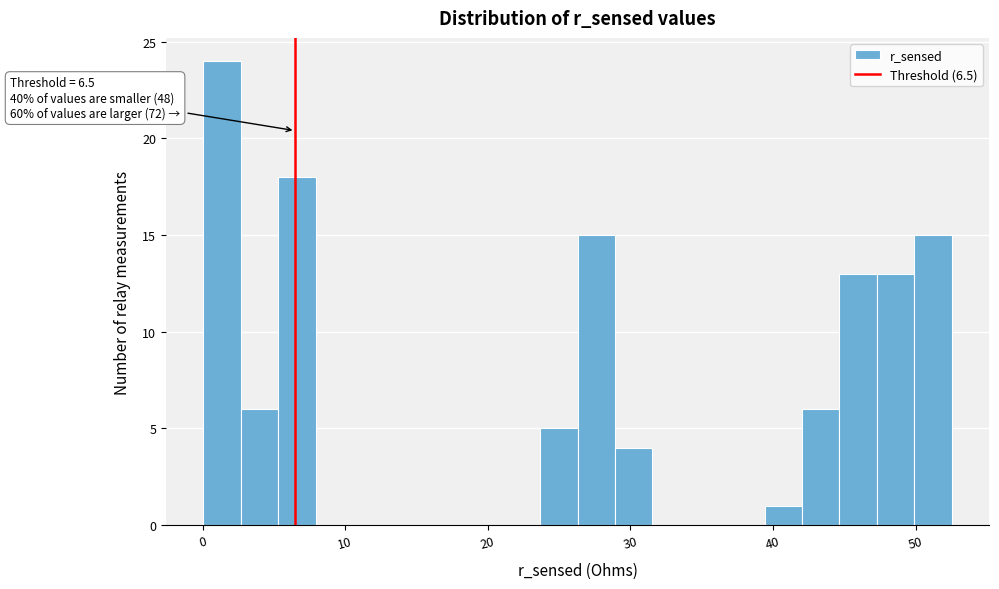

Read against the x-axis, roughly where is the centre of the tallest bar?

1